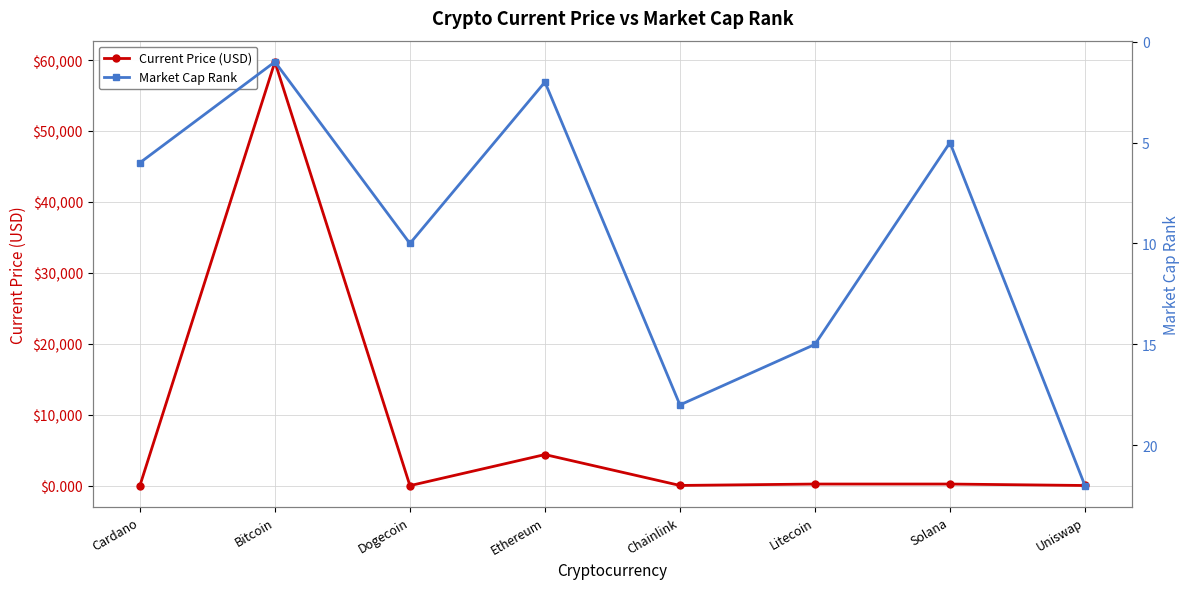

How many categories are shown in the chart?

8